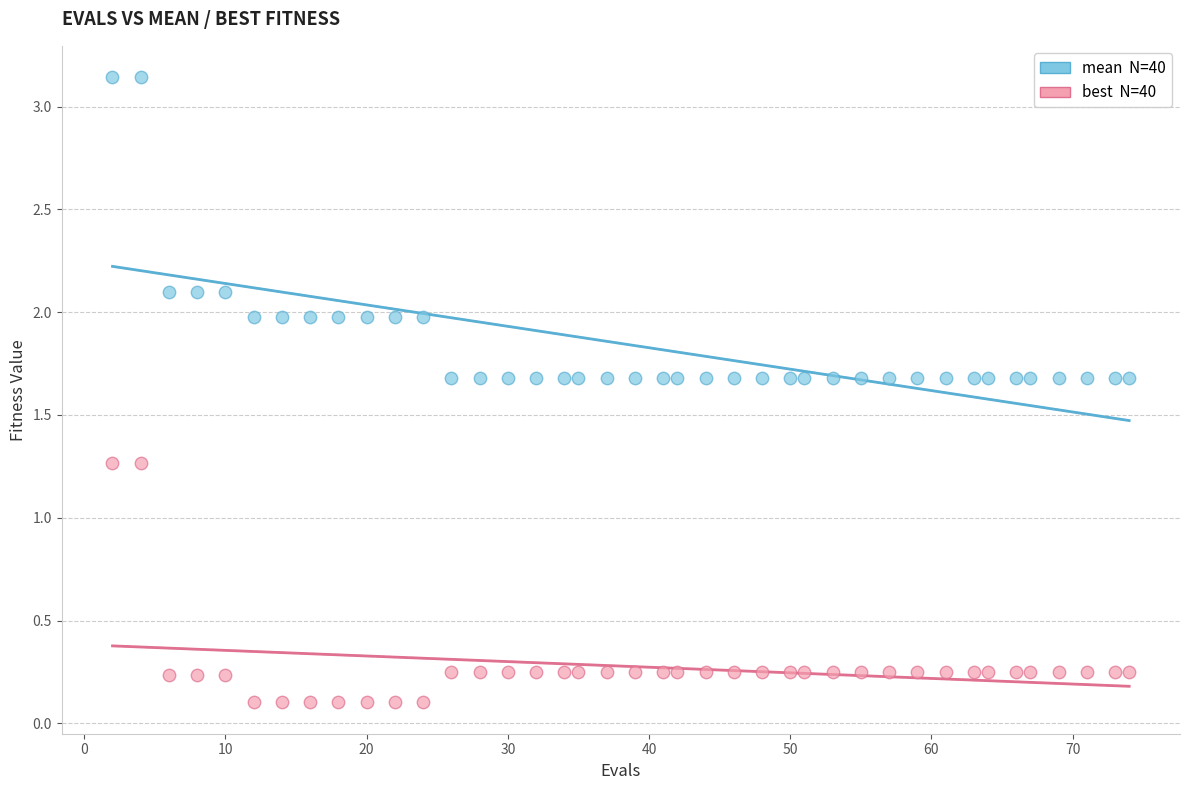

Across all data points, what is the range of Y values (max minus min)?

3.0